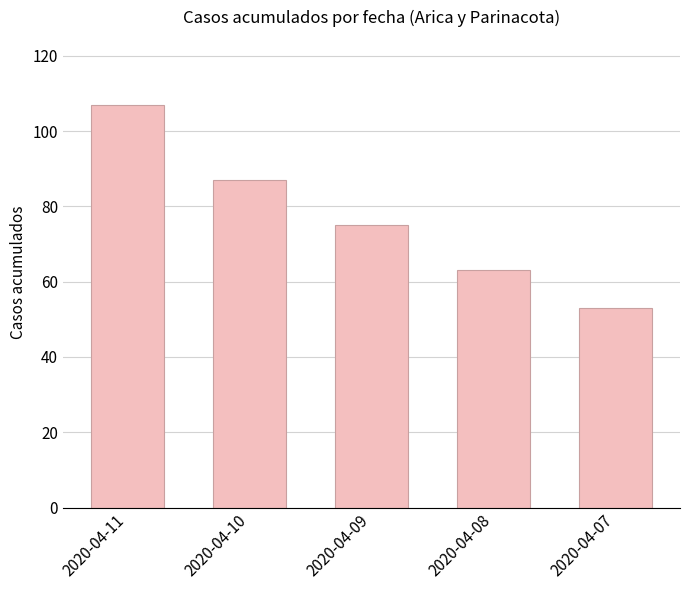

What is the change in value from 2020-04-10 to 2020-04-09?

-12